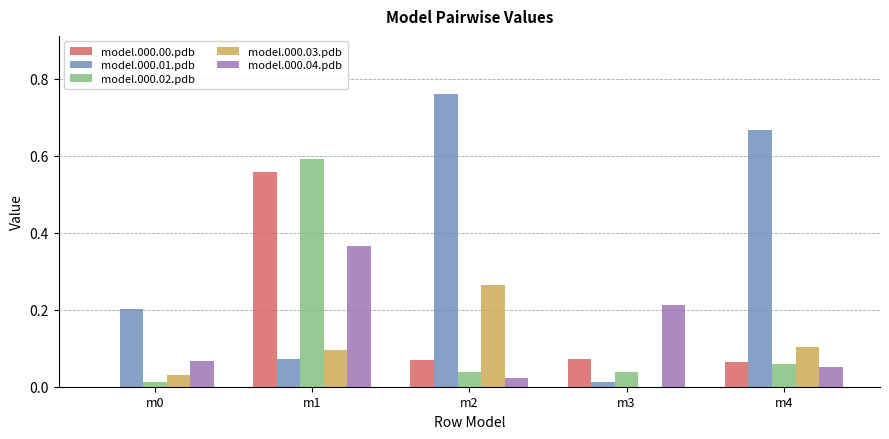

At which category is the sum across all series the highest?

m1